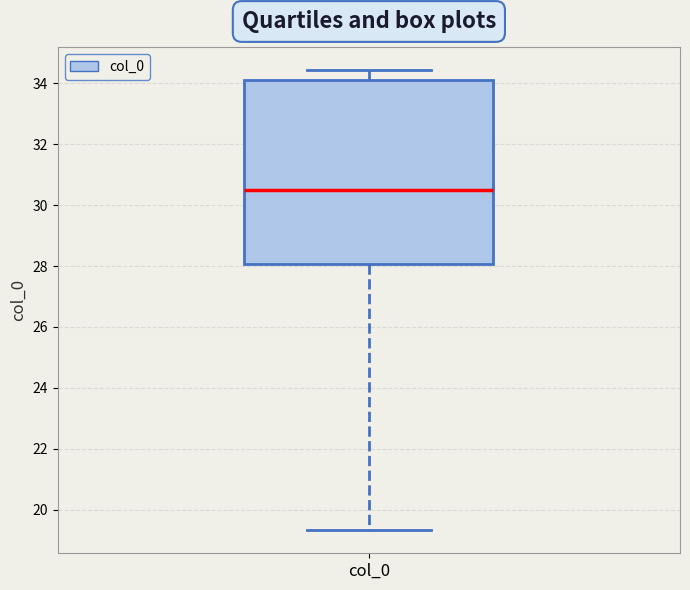

Where does the upper whisker of the box for col_0 end on the y-axis? The values are not printed on the chart, so give them approximately, as read against the axis.

34.4